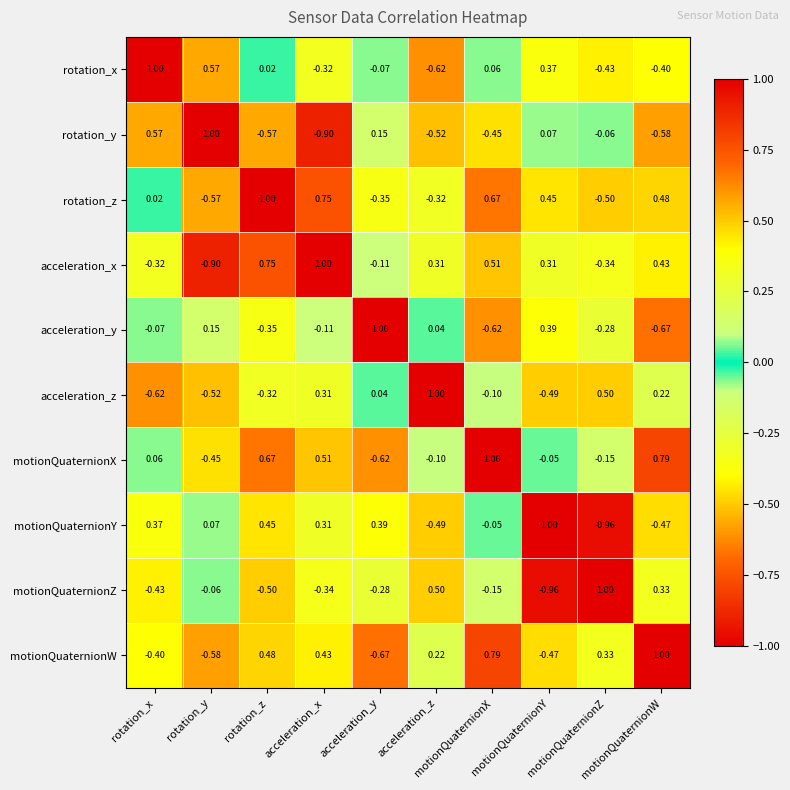

Count the number of data series in this chart.

10